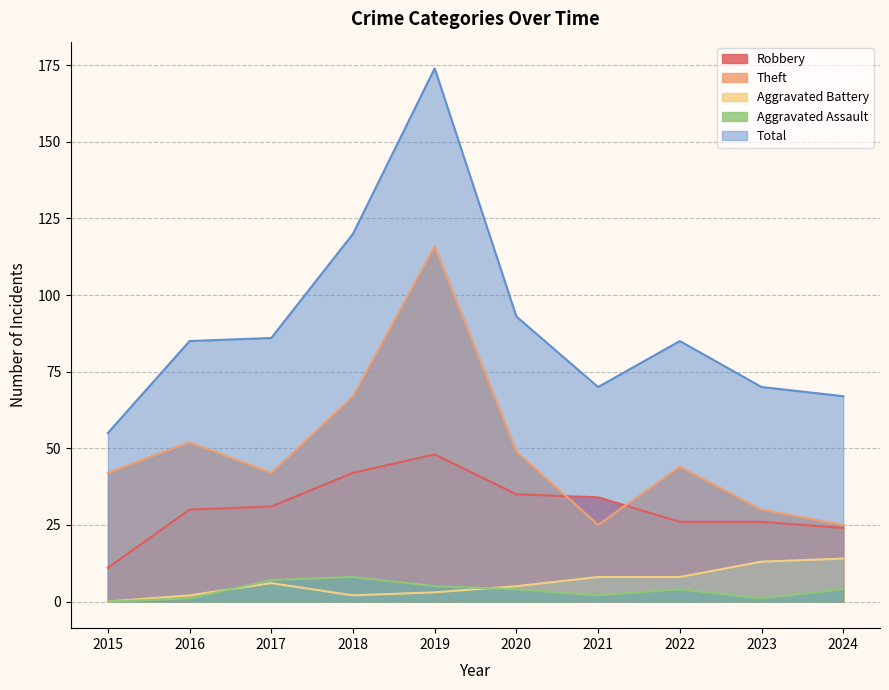

Between 2020 and 2023, which series saw the biggest shift?

Total